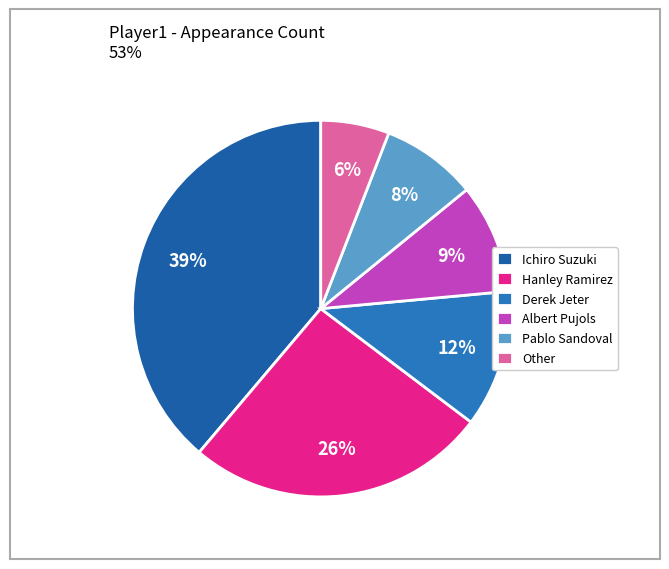

How much of the chart is everything except Derek Jeter?

88.2%